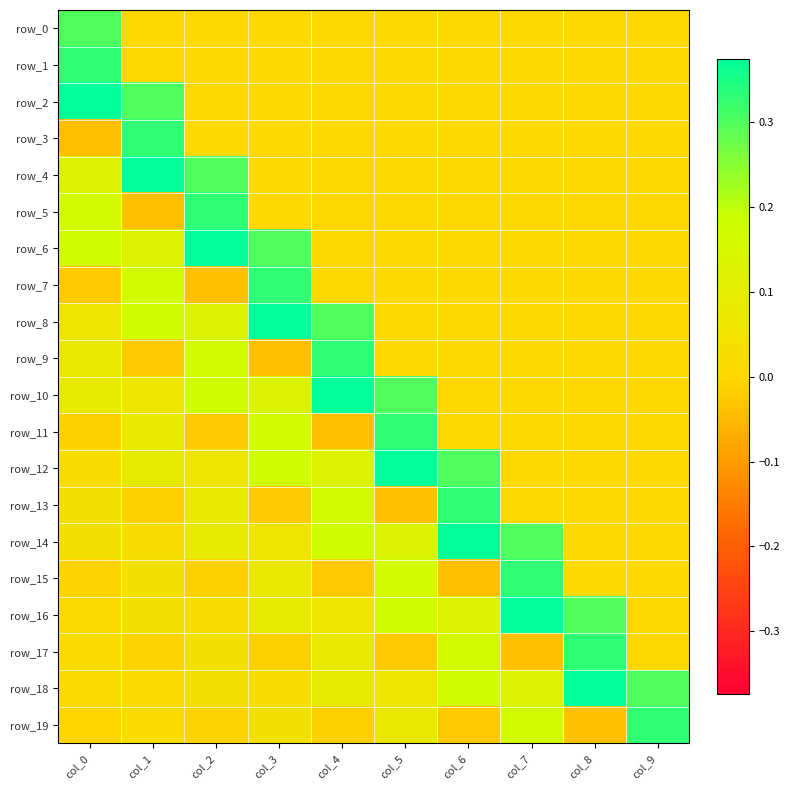

Which has a higher value, col_1 or col_7?

col_1